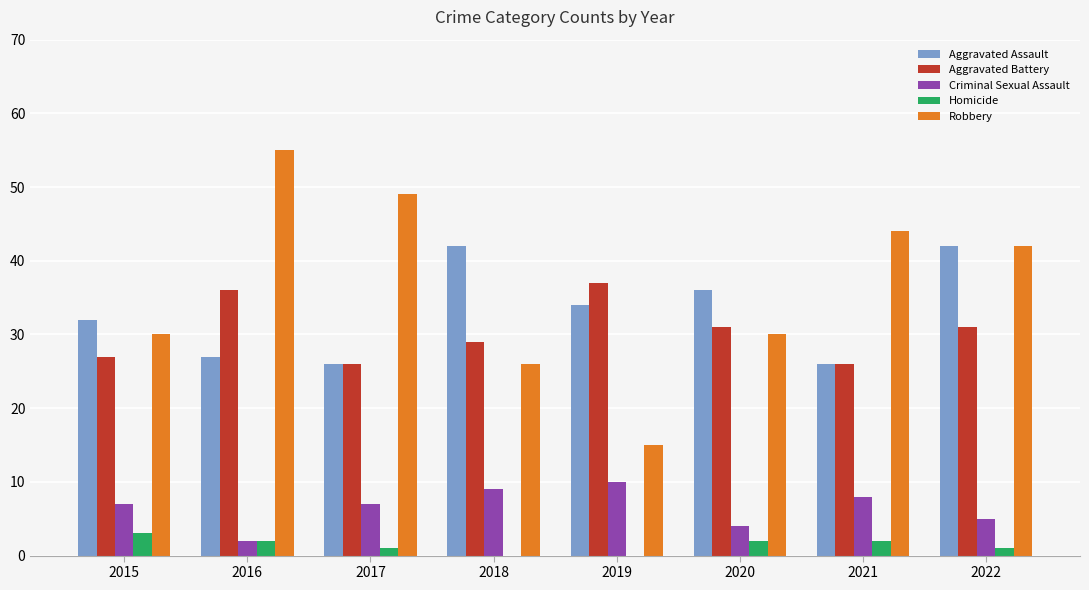

What is the maximum value for Aggravated Assault?

42